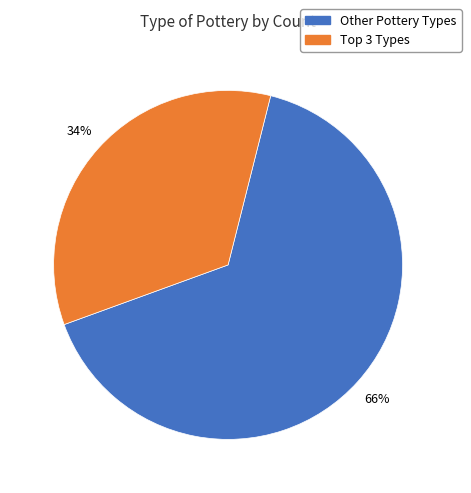

To the nearest percent, what is the average slice percentage?

50%